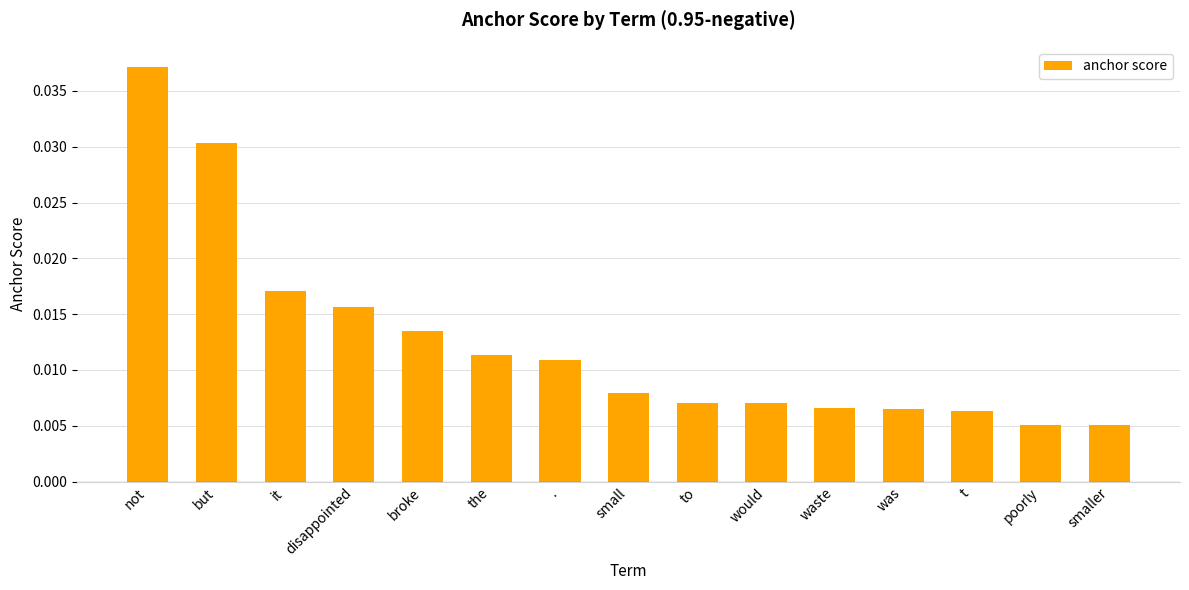

Which has a higher value, disappointed or t?

disappointed